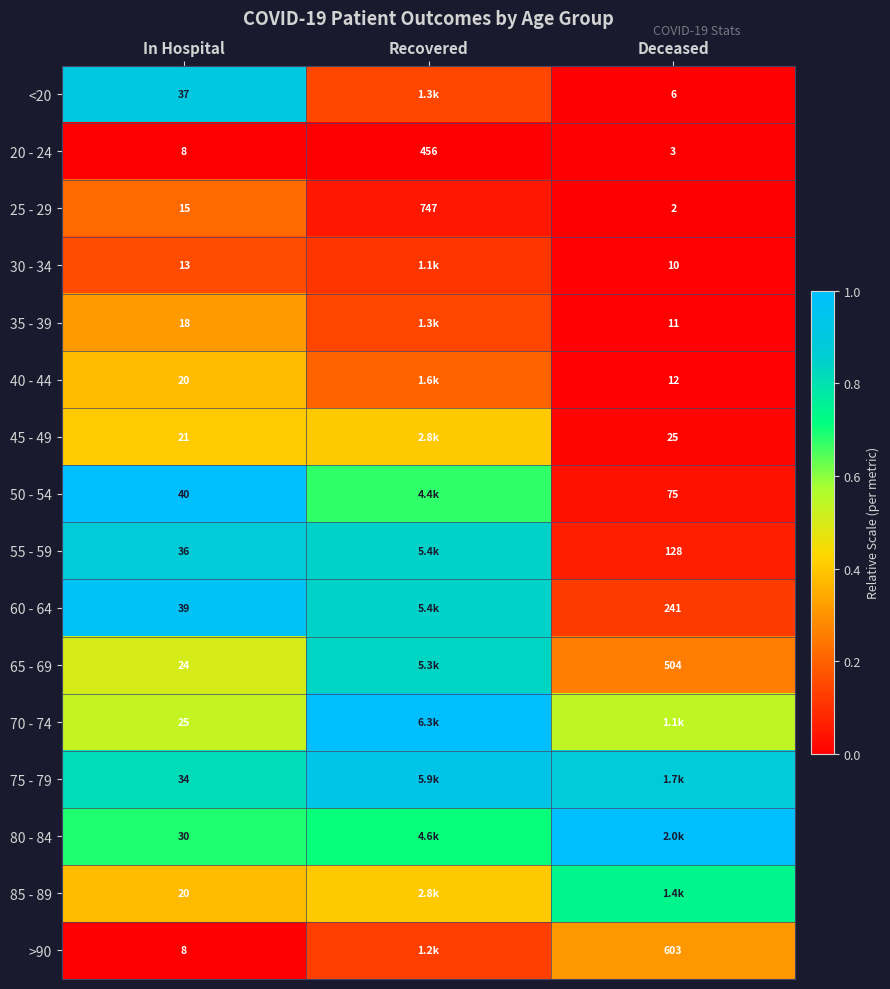

How many distinct data groups are displayed?

16